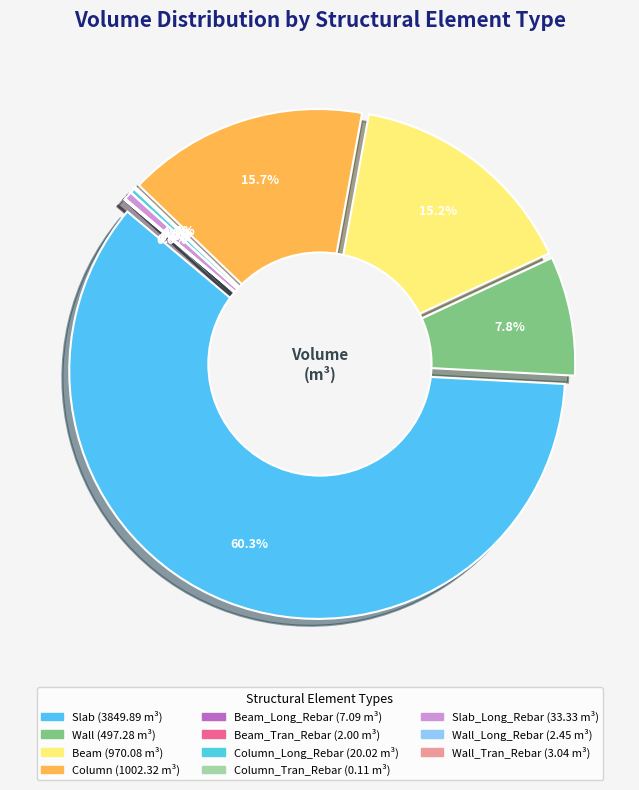

What is the change in value from Slab to Column?

-2847.6